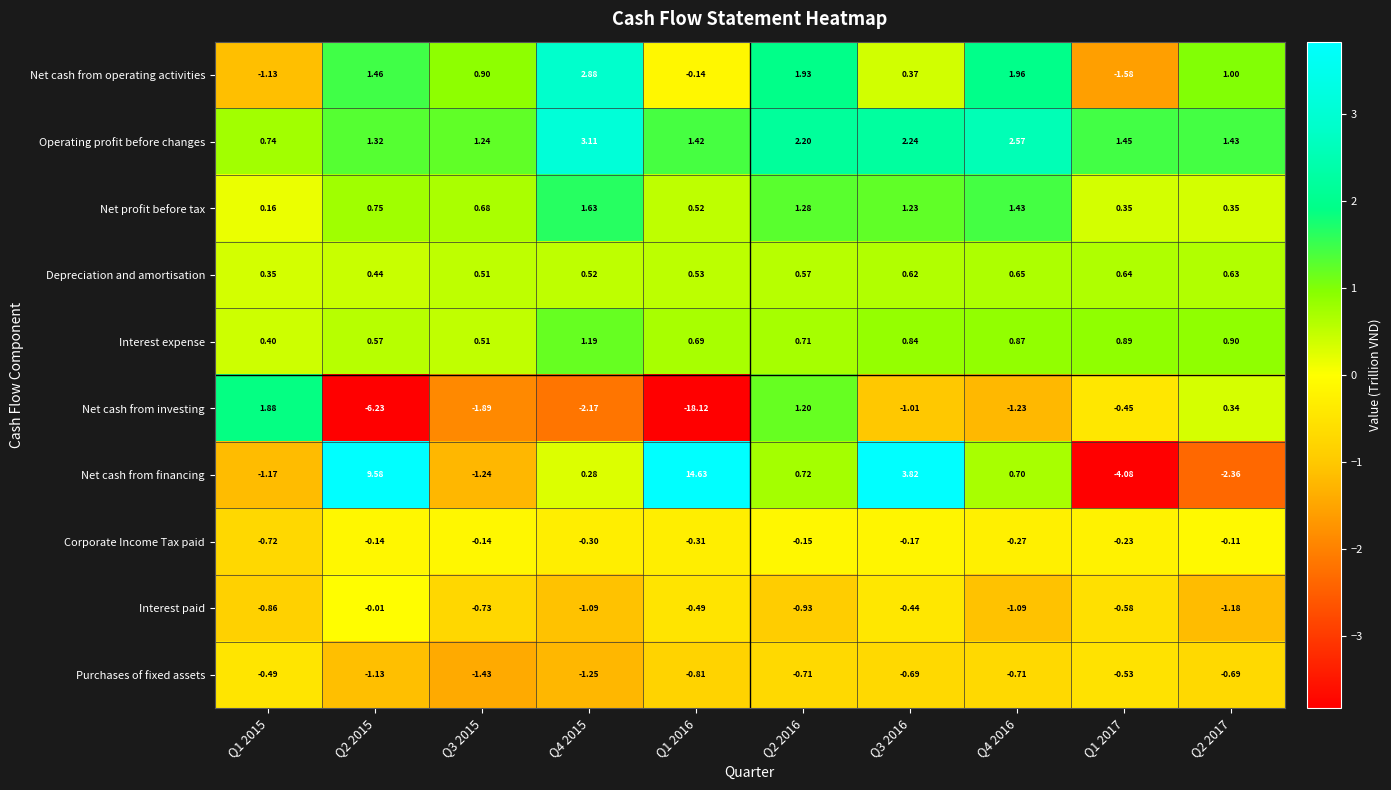

Between Q2 2015 and Q1 2016, which series saw the biggest shift?

Net cash from investing